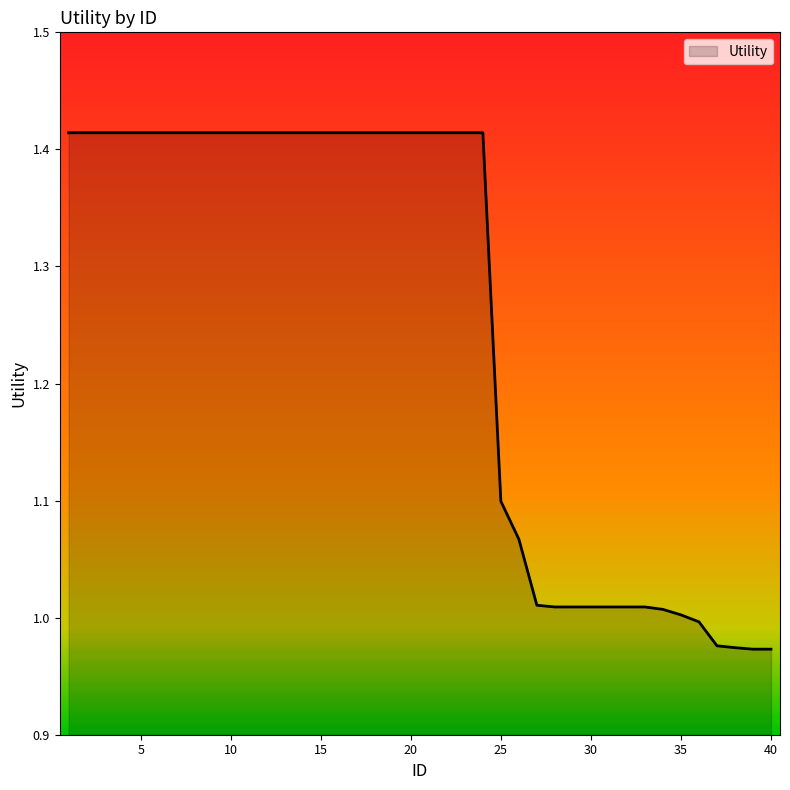

What is the difference between the maximum and minimum values?

0.4